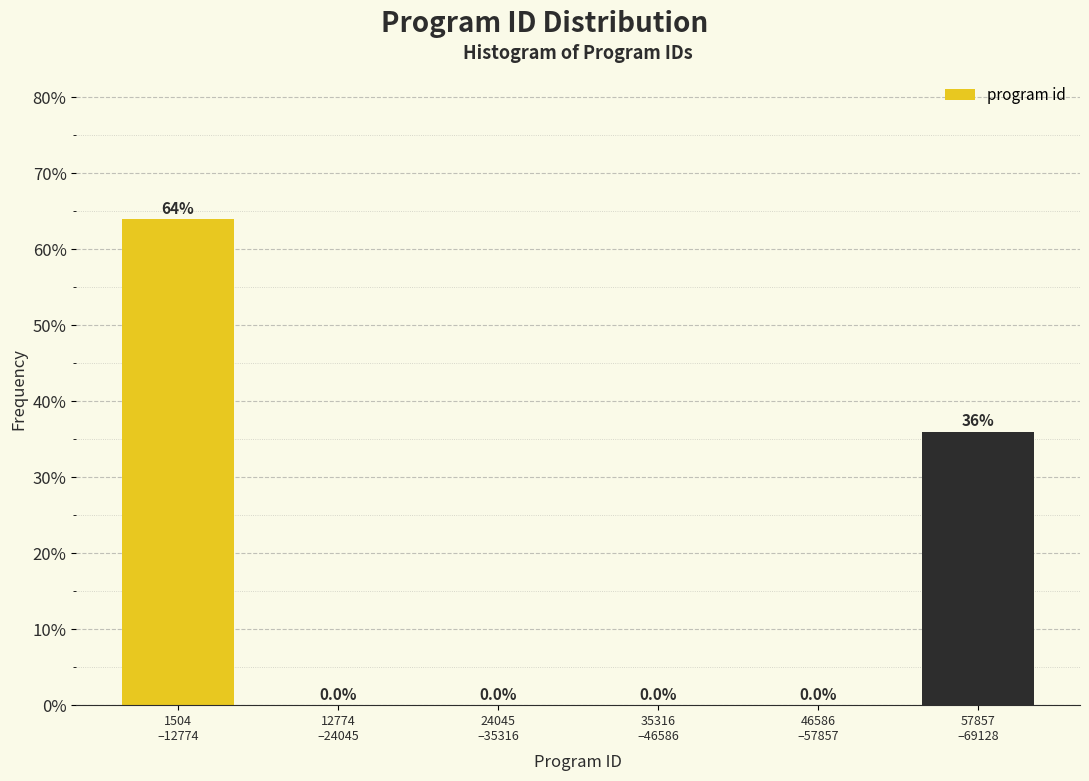

What is the sum of all values?

100